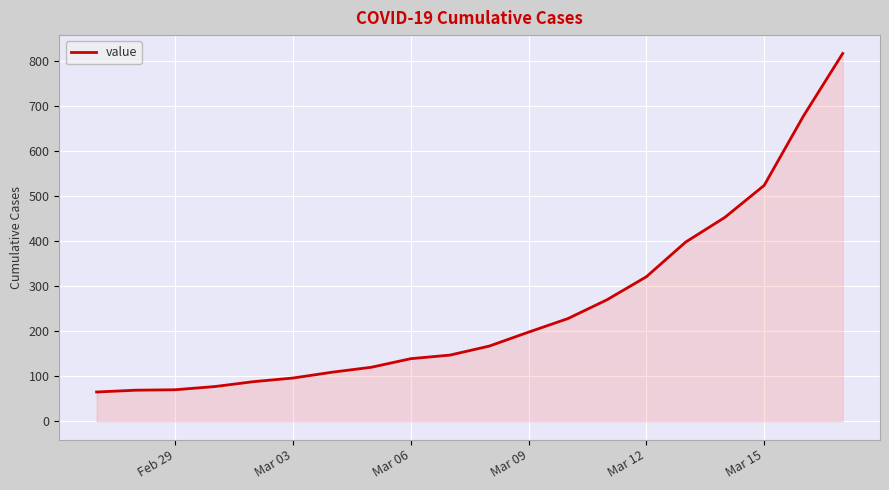

What is the difference between the maximum and minimum values?

752